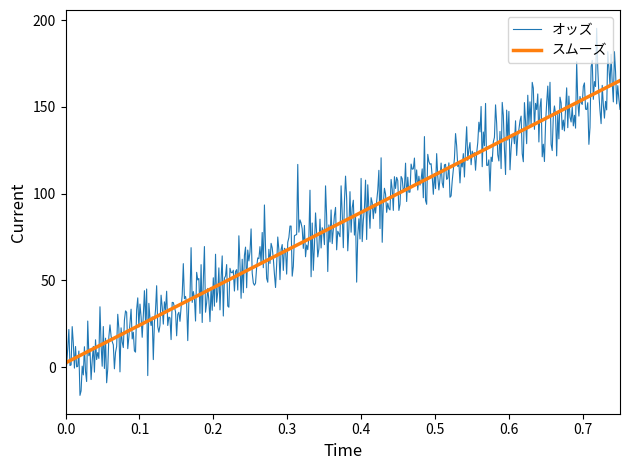

List the series in order of their peak value, lowest first.

スムーズ, オッズ